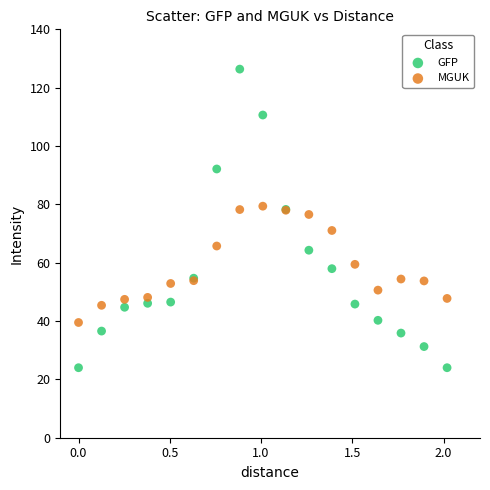

What is the X range (max minus min) for the scatter plot?

2.0